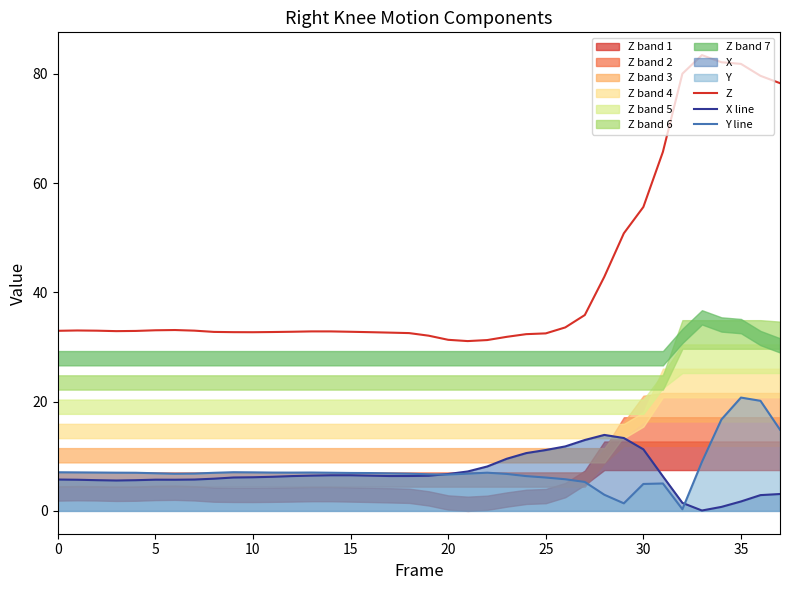

At which category is the sum across all series the highest?

35